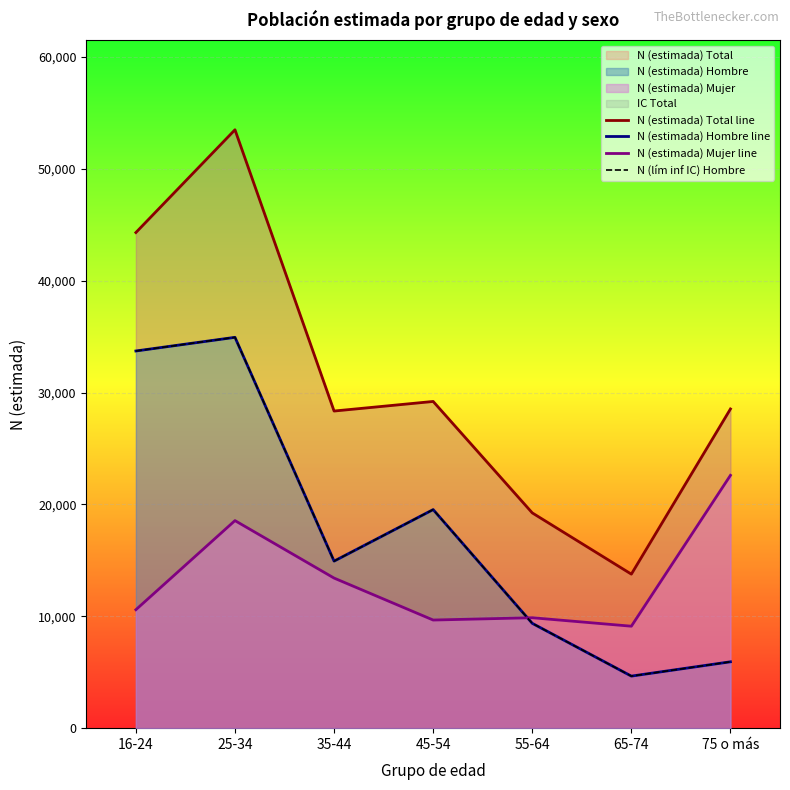

Is it true that N (estimada) Total line equals 13767 at 65-74?

True